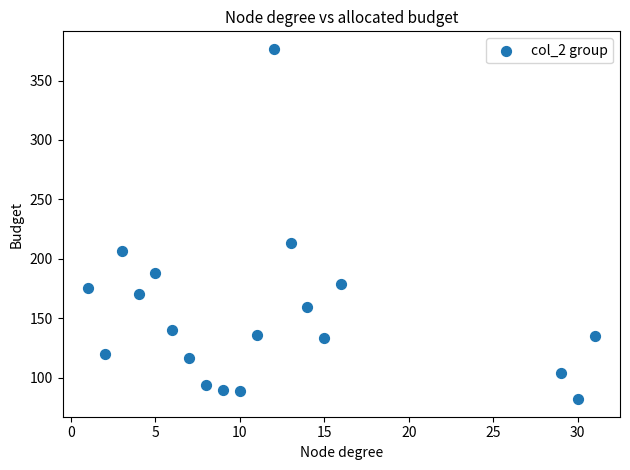

What is the range of X values (max minus min)?

30.0